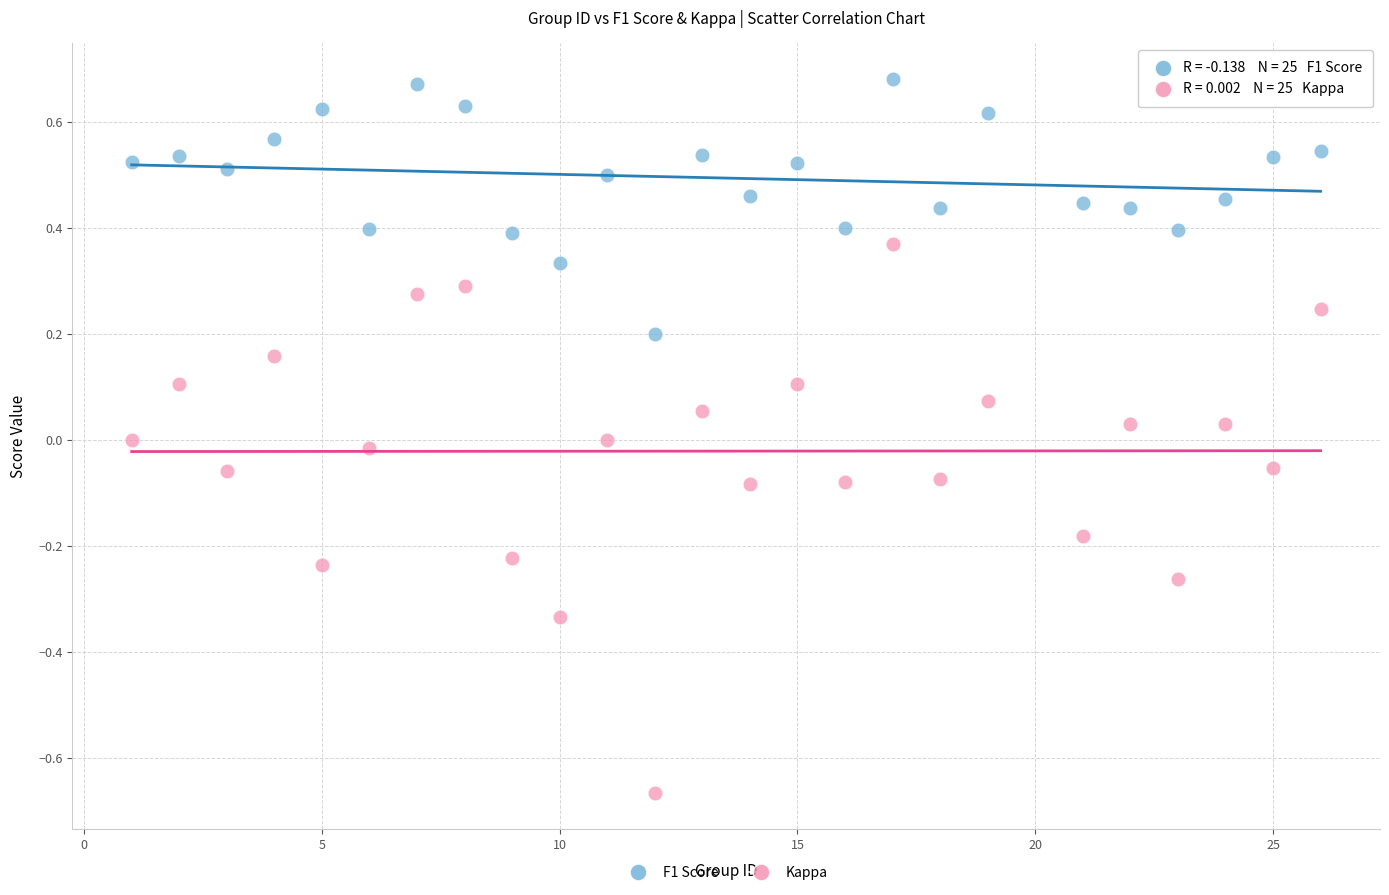

Which series reaches the maximum Y coordinate?

F1 Score